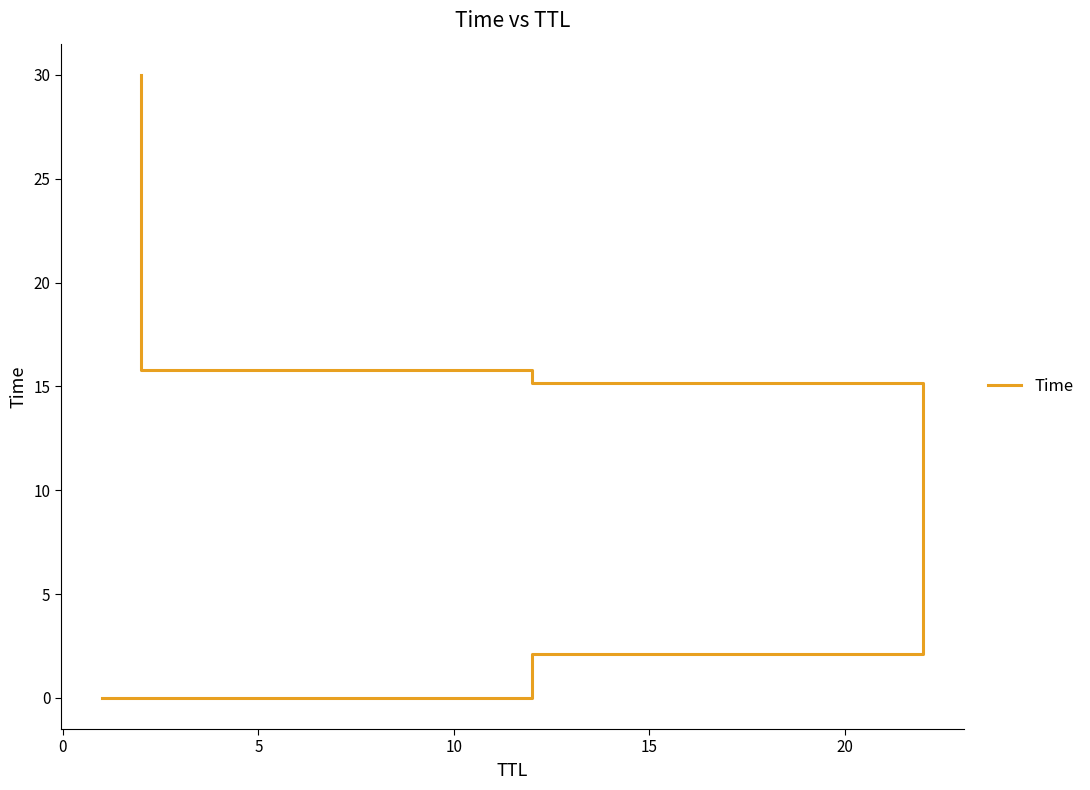

True or false: the data shows 40.2 at 15.

False